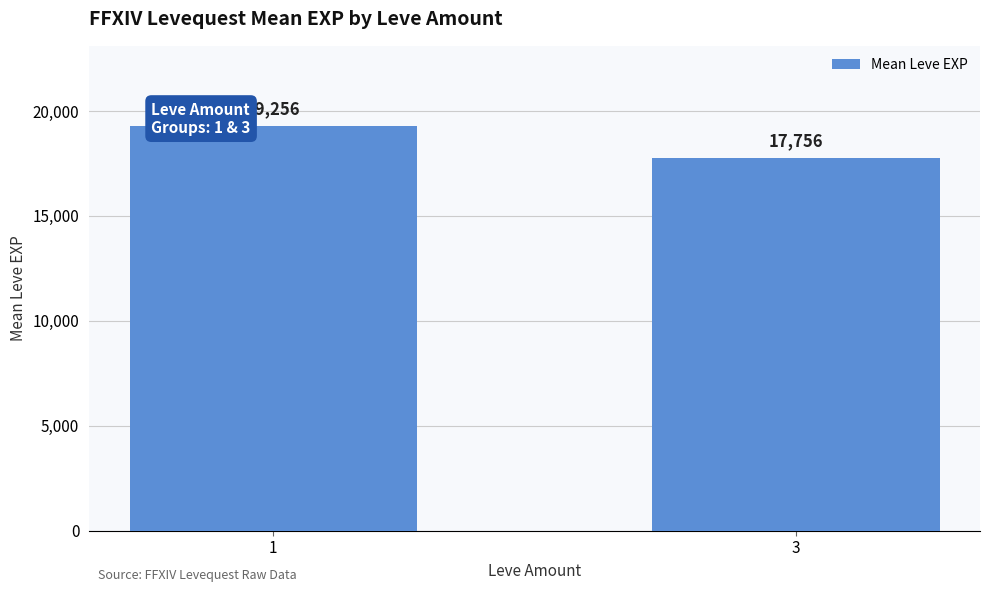

Which category has the highest value across all series?

1